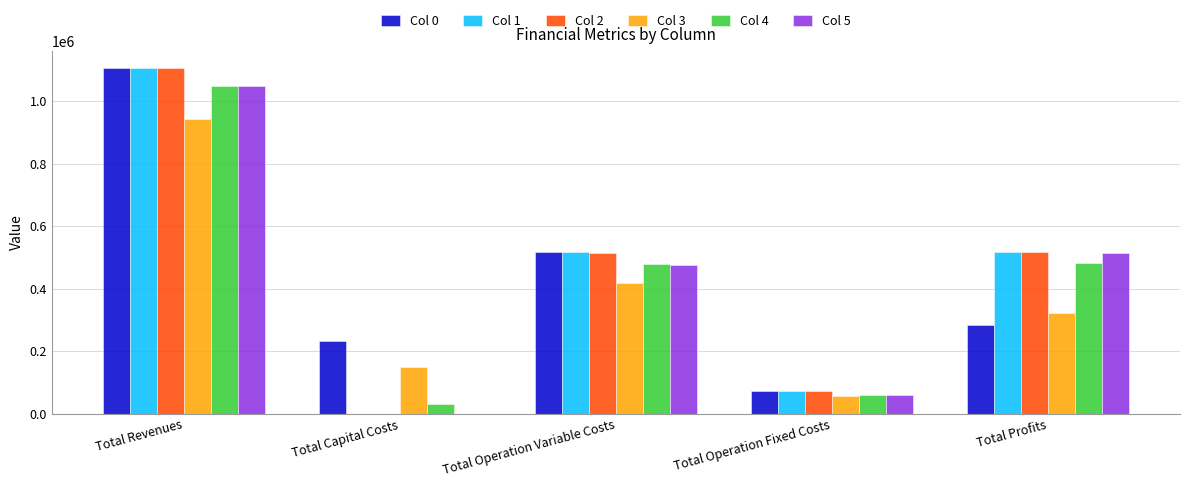

Which series changed the most between Total Operation Variable Costs and Total Profits?

Col 0